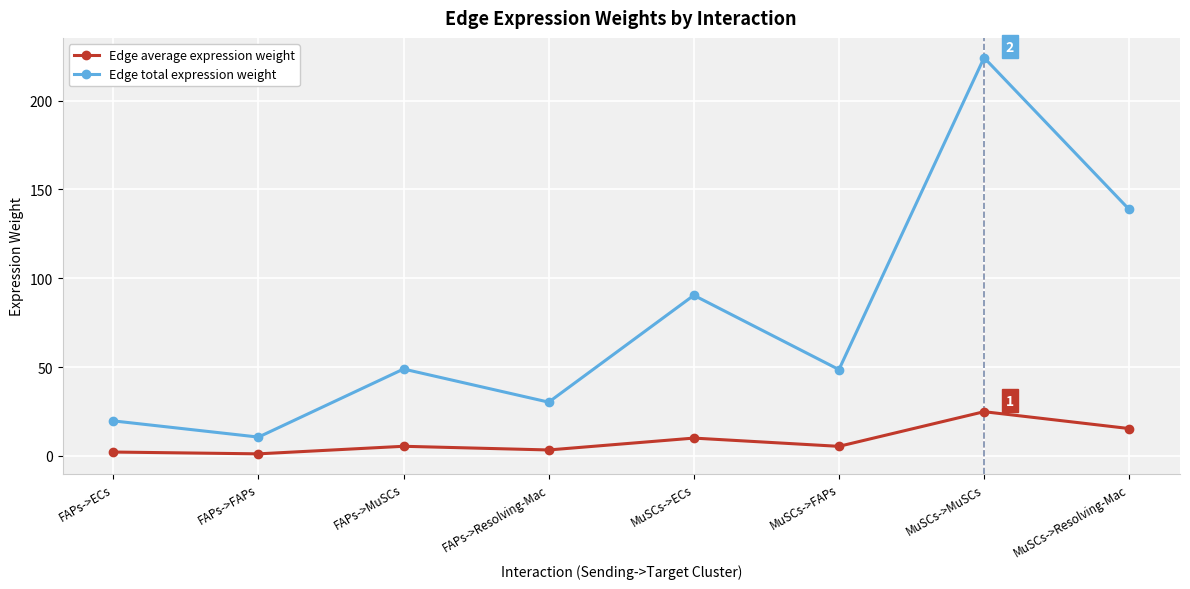

What are all the series names shown in the legend?

Edge average expression weight, Edge total expression weight